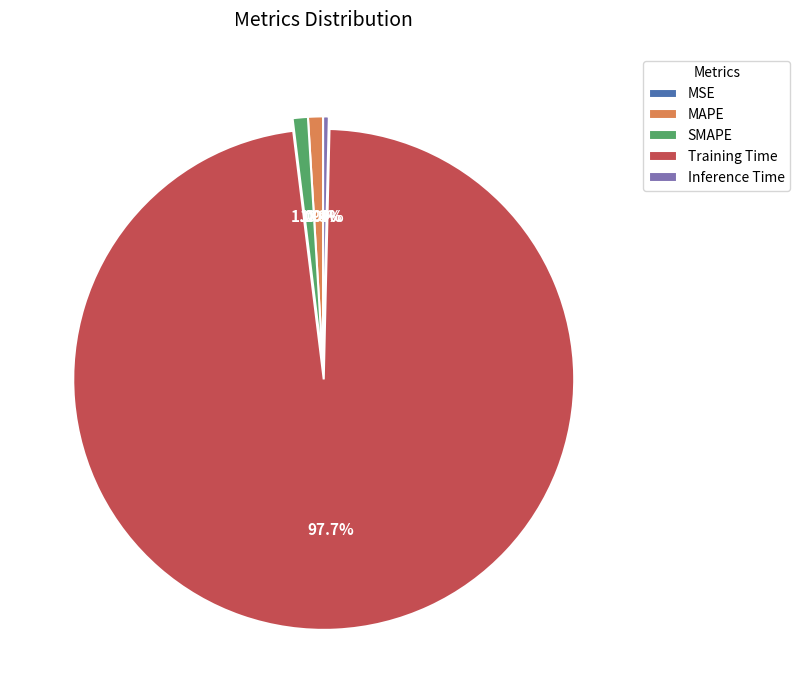

What percentage is the Training Time slice, to the nearest percent?

98%